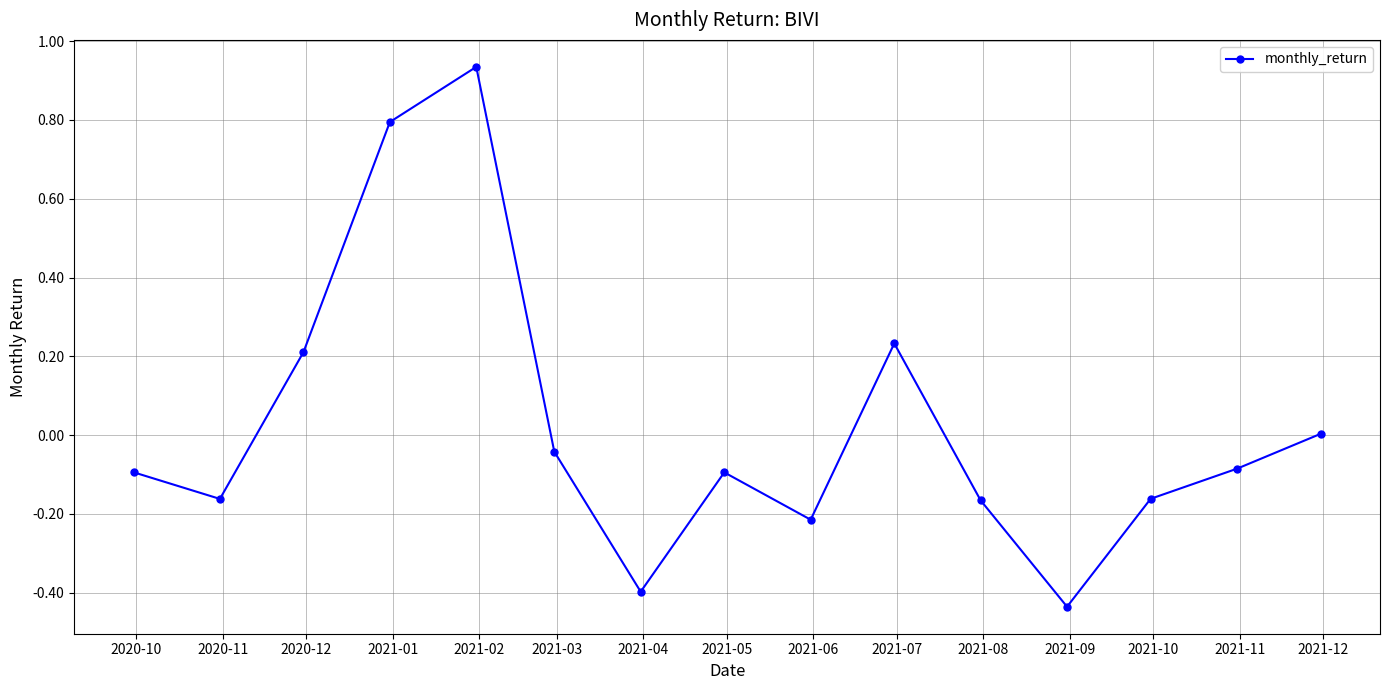

How many points are higher than both their immediate neighbors (excluding endpoints)?

3